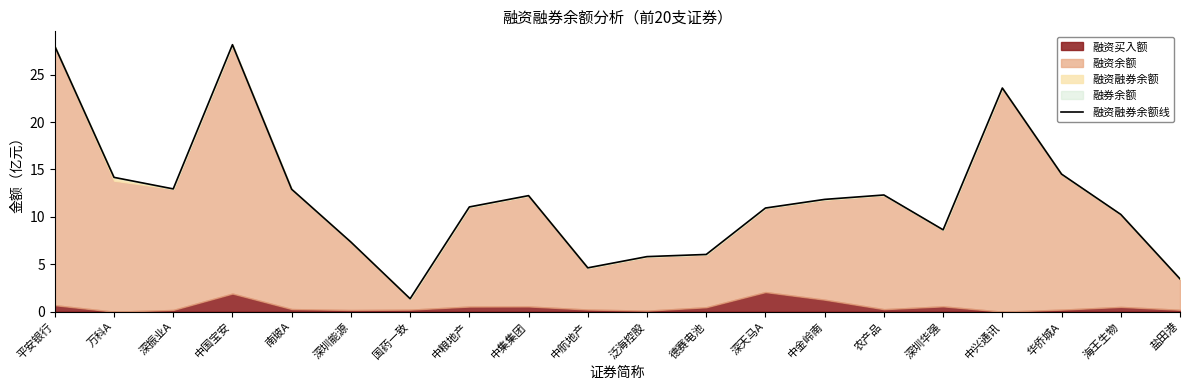

Reading left to right, extract all data points from this chart.

平安银行=28.0	万科A=14.2	深振业A=12.9	中国宝安=28.2	南玻A=12.9	深圳能源=7.3	国药一致=1.4	中粮地产=11.0	中集集团=12.2	中航地产=4.6	泛海控股=5.8	德赛电池=6.0	深天马A=10.9	中金岭南=11.8	农产品=12.3	深圳华强=8.6	中兴通讯=23.6	华侨城A=14.5	海王生物=10.3	盐田港=3.5